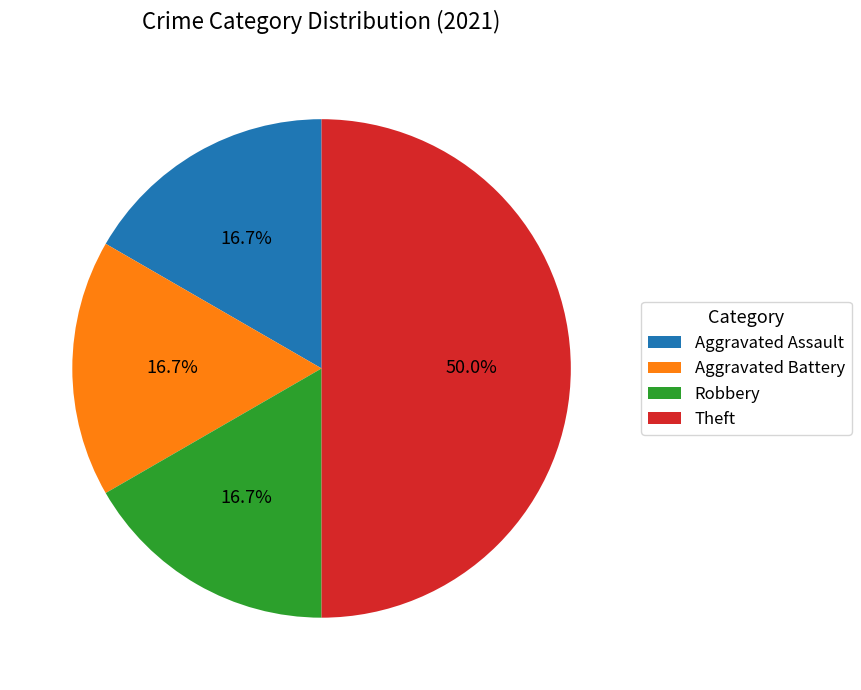

Count the number of slices in the pie.

4